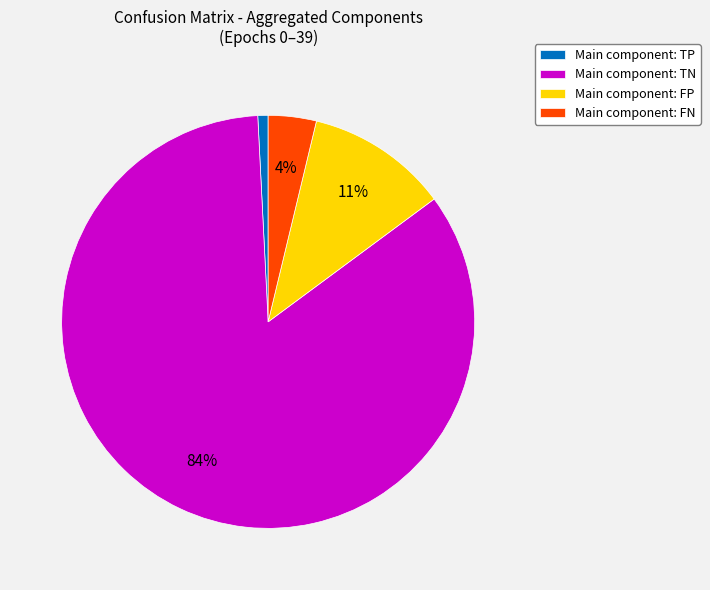

Which category has the biggest portion of the pie?

Main component: TN